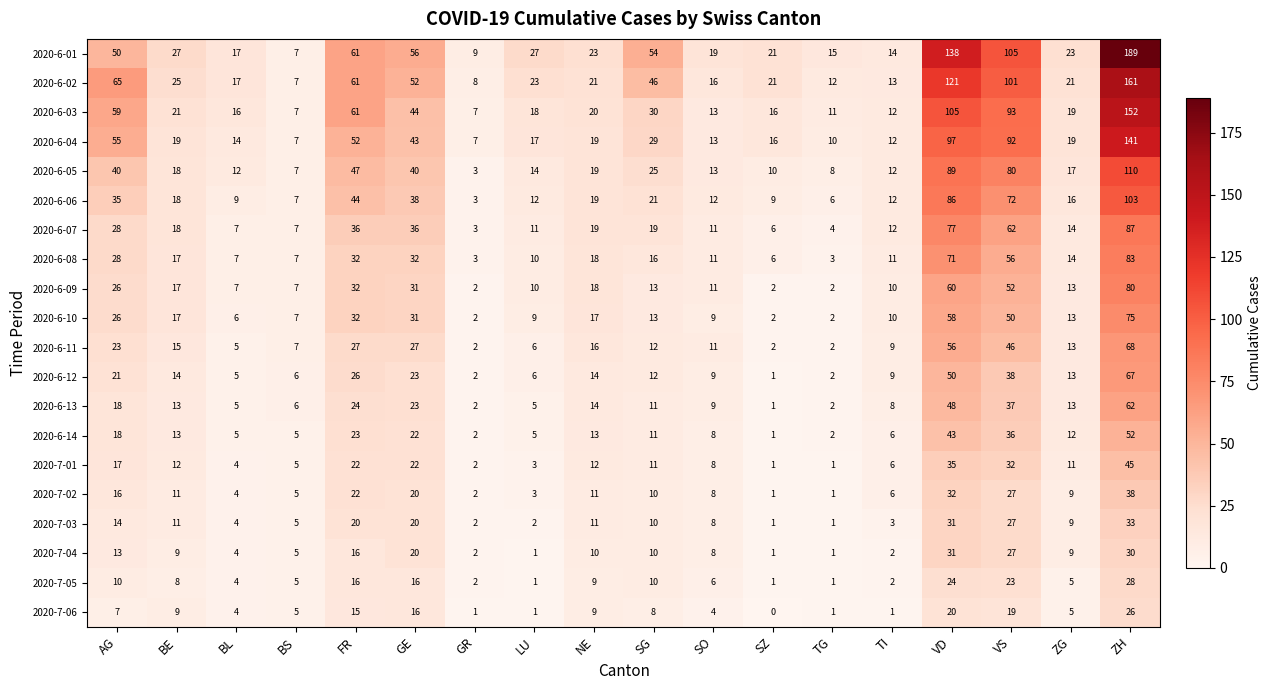

Which series has the largest total across all categories?

2020-6-01